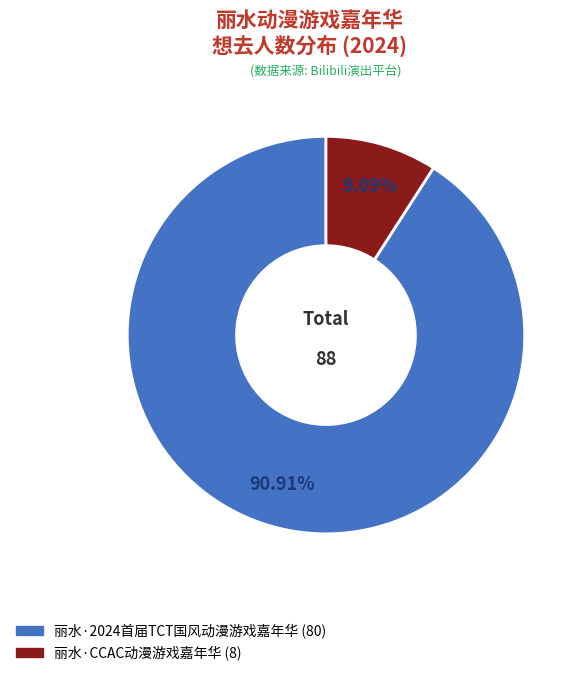

How many slices are in this pie chart?

2